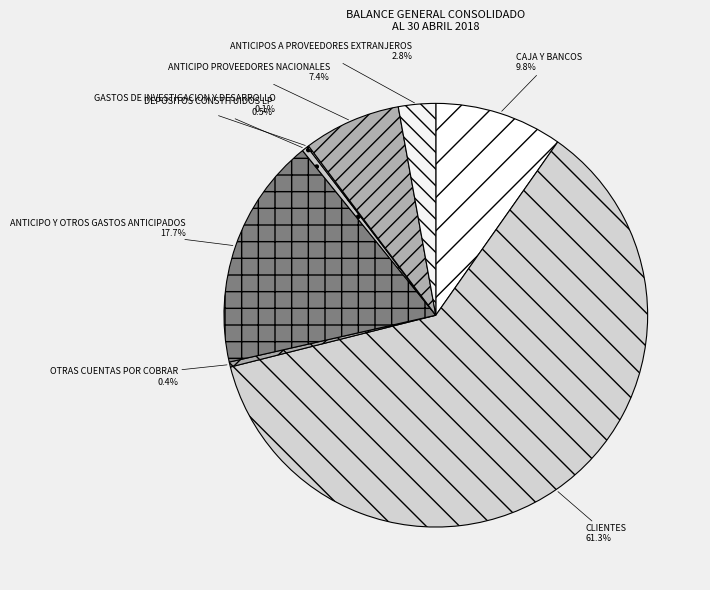

Is it true that CLIENTES is 61% of the pie?

True